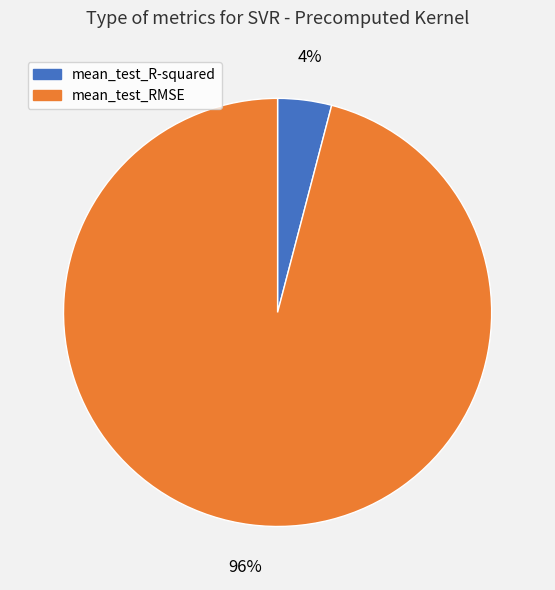

Is the sum of mean_test_R-squared and mean_test_RMSE greater than half?

Yes